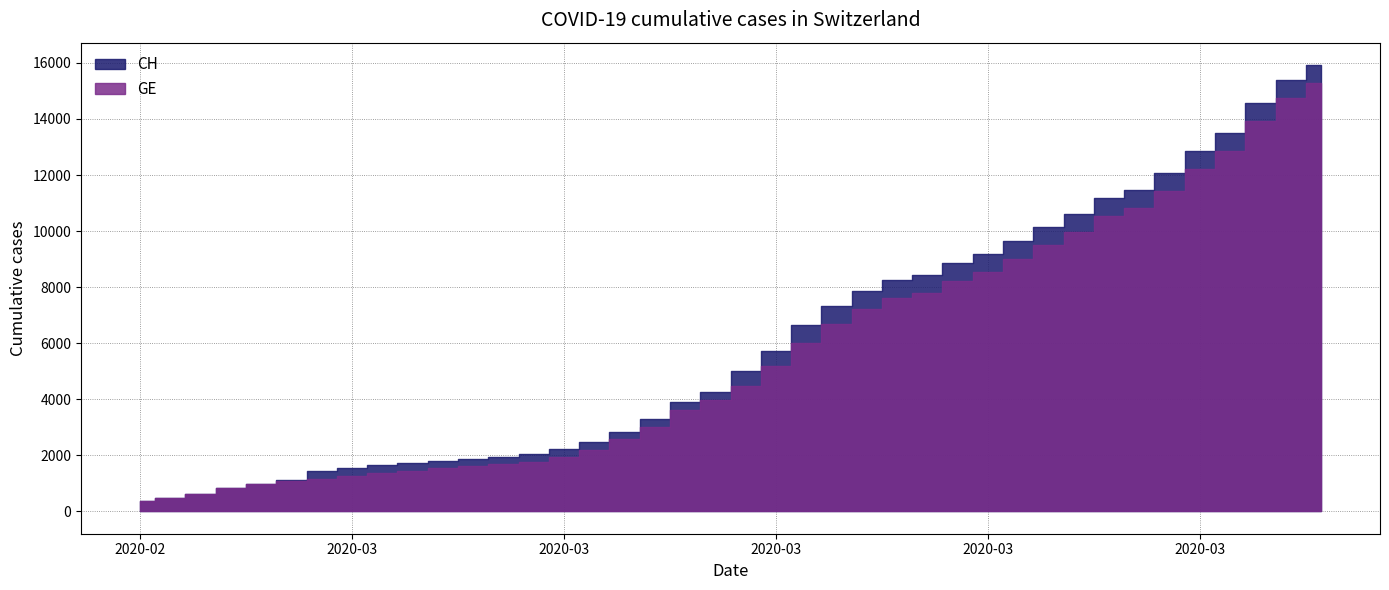

Rank the categories by CH value from highest to lowest.

39, 38, 37, 36, 35, 34, 33, 32, 31, 30, 29, 28, 27, 26, 25, 24, 23, 22, 21, 20, 19, 18, 17, 16, 15, 14, 13, 12, 11, 10, 9, 8, 7, 6, 5, 4, 3, 2, 1, 0